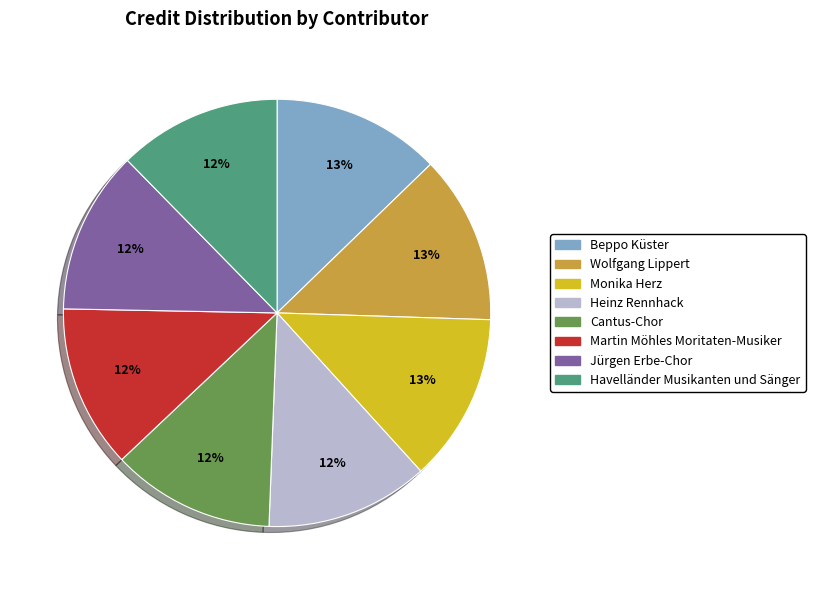

Is there a majority slice in this chart?

No